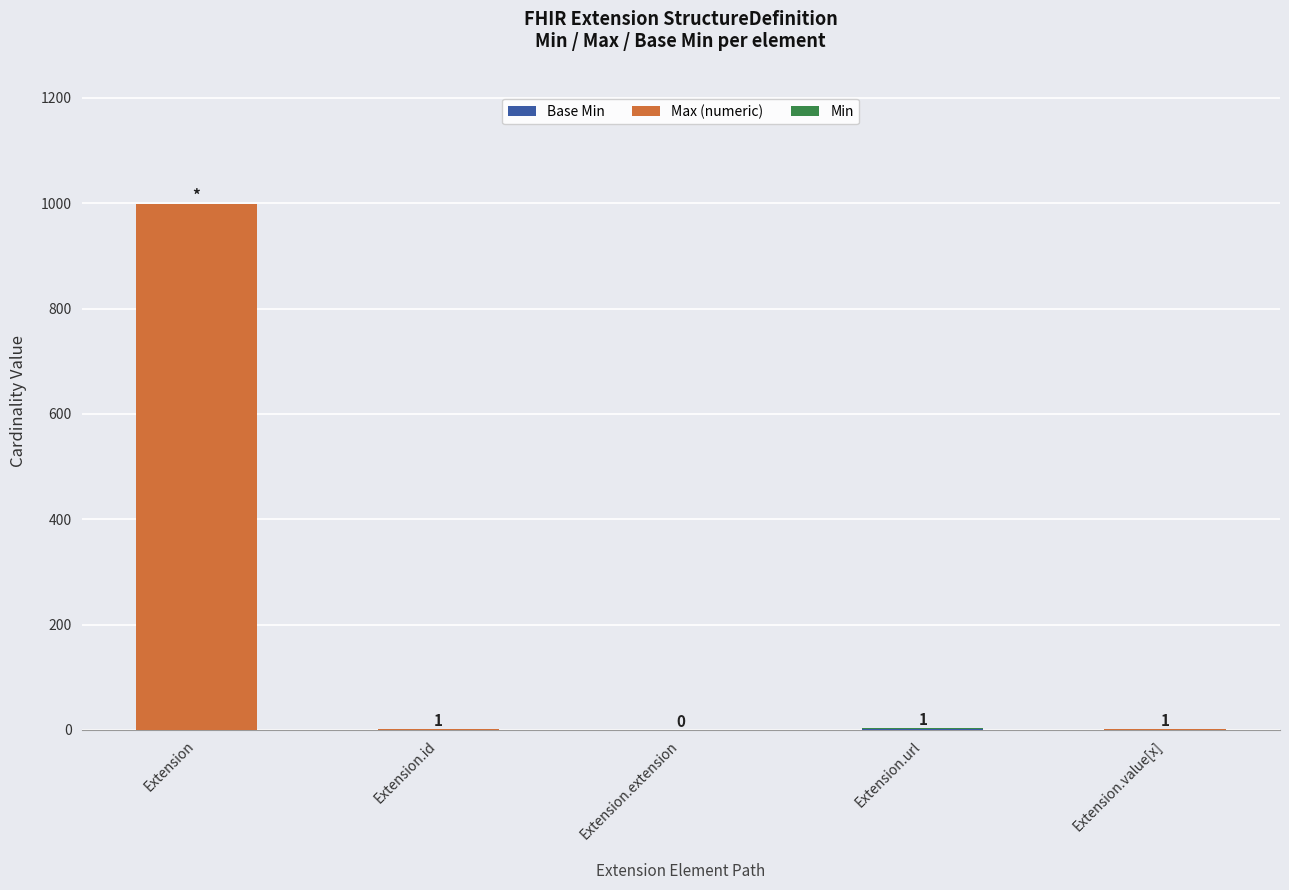

At which category is the sum across all series the highest?

Extension